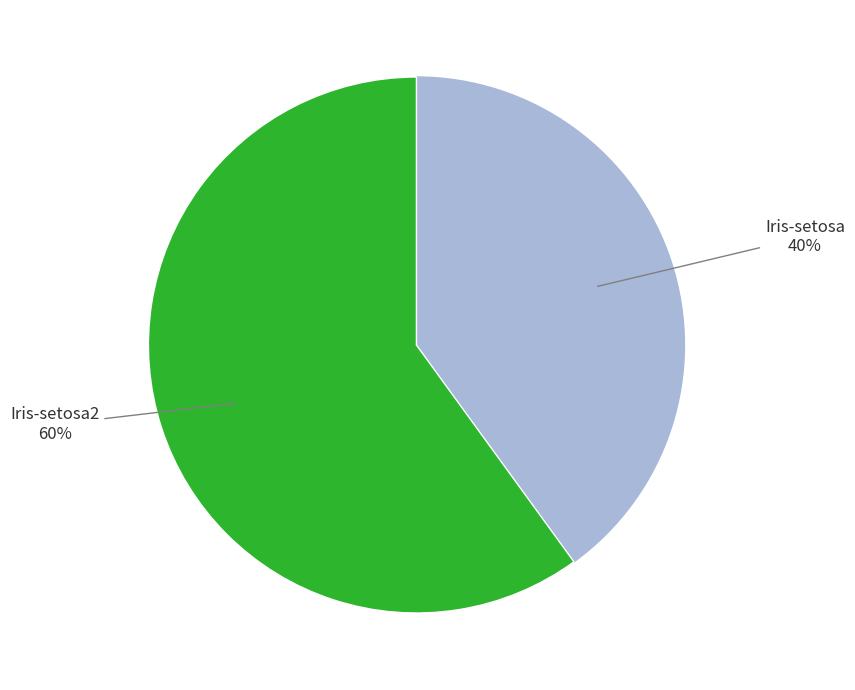

Does any single category account for the majority?

Yes